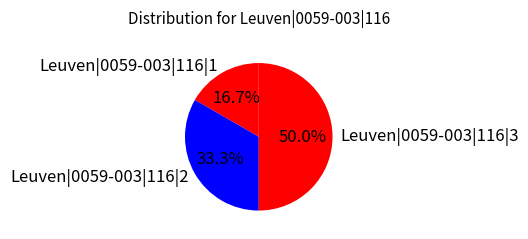

True or false: Leuven|0059-003|116|2 accounts for 42% of the total.

False